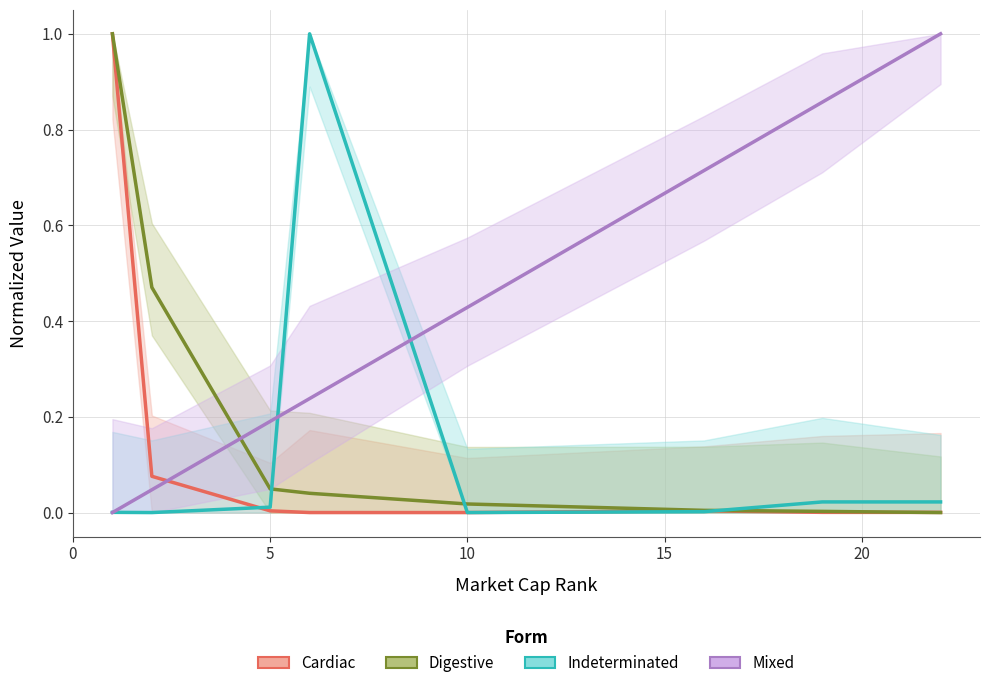

At how many categories does at least one series exceed 0?

8